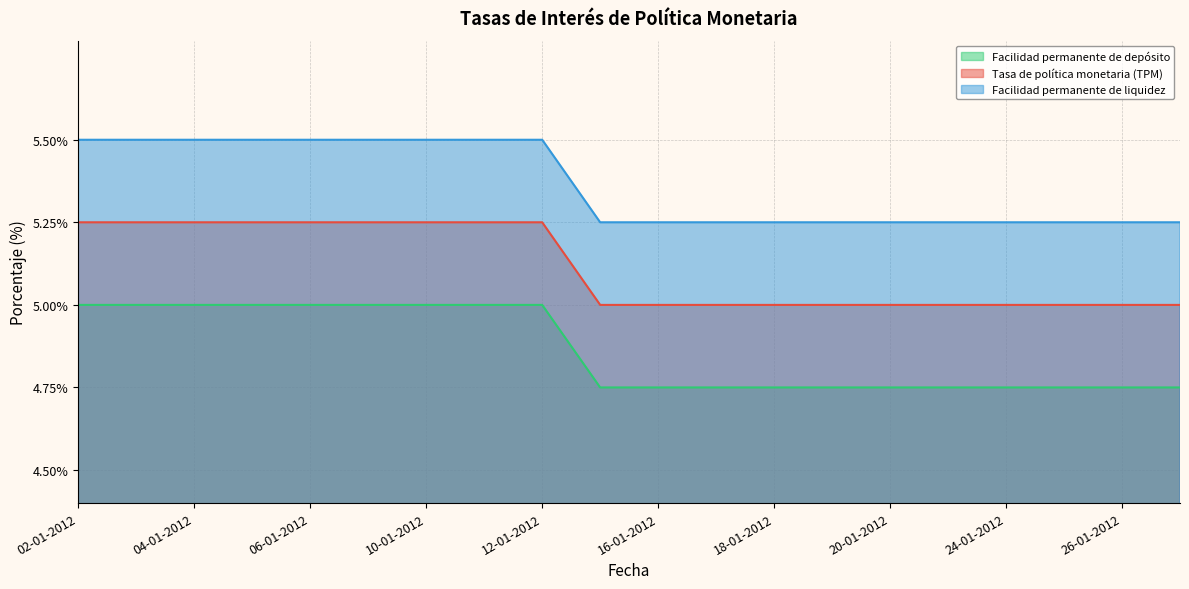

What is the label of the 15th point from the right?

09-01-2012